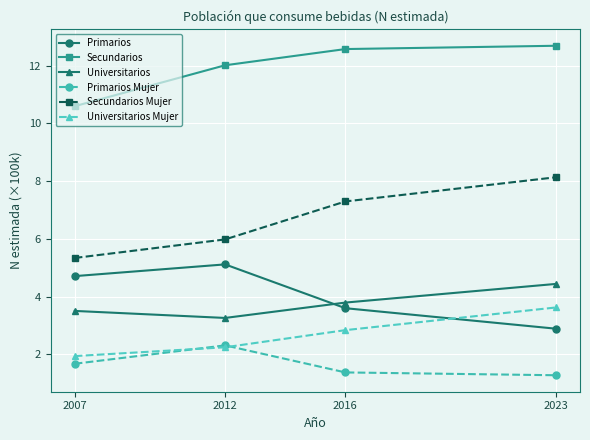

Which series has the largest range (max minus min)?

Secundarios Mujer